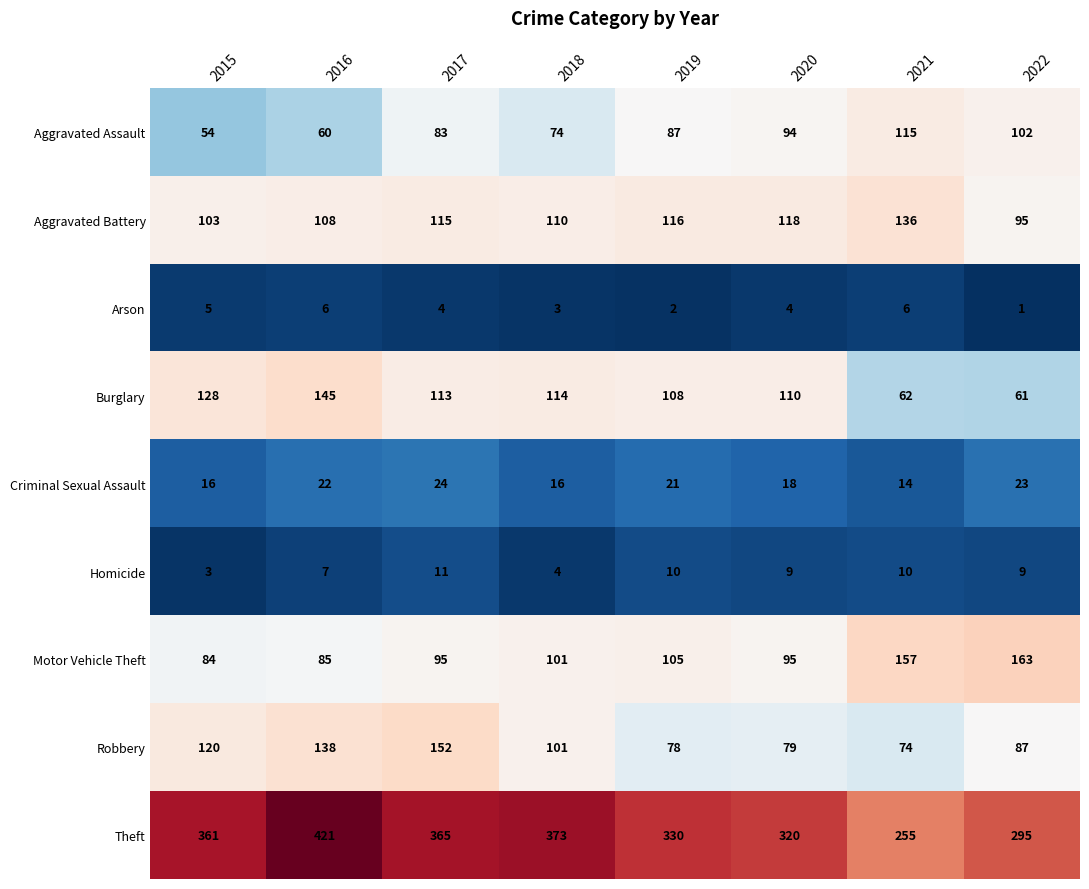

What is the sum of all Robbery values?

829